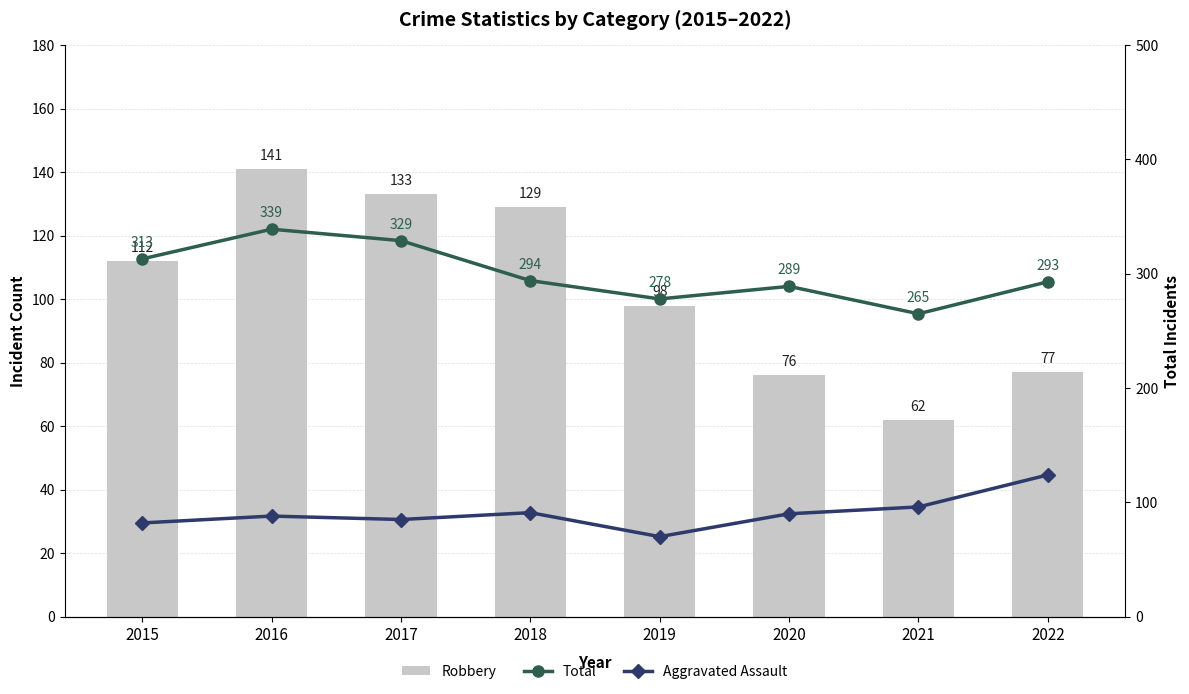

Is the value of Total at 2018 greater than the value of Aggravated Assault at 2018?

Yes